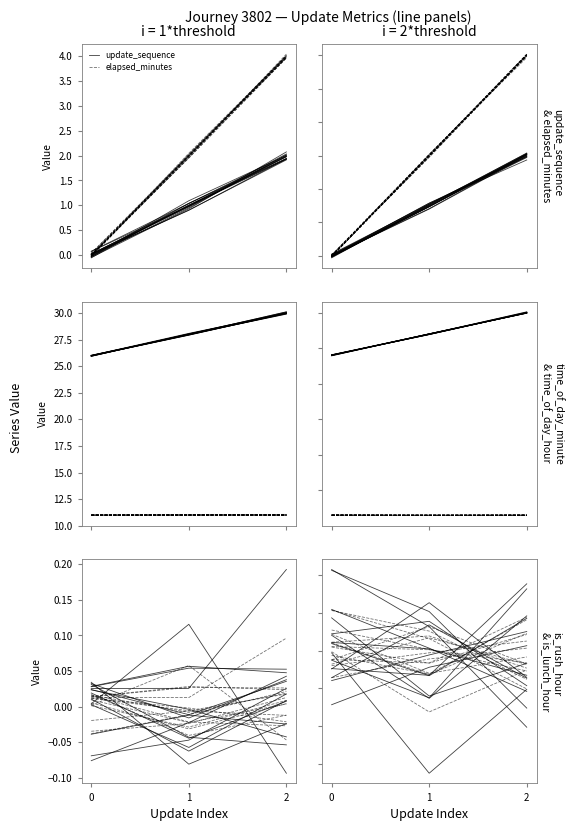

Count the number of categories in the chart.

3